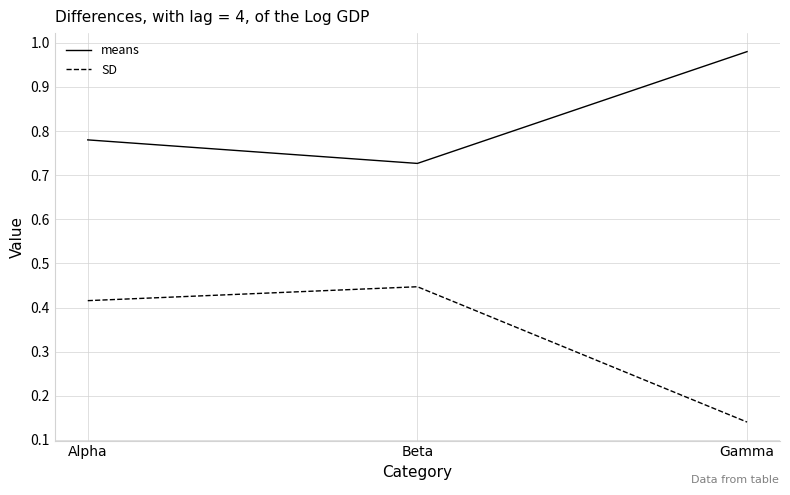

Which series has the largest total across all categories?

means